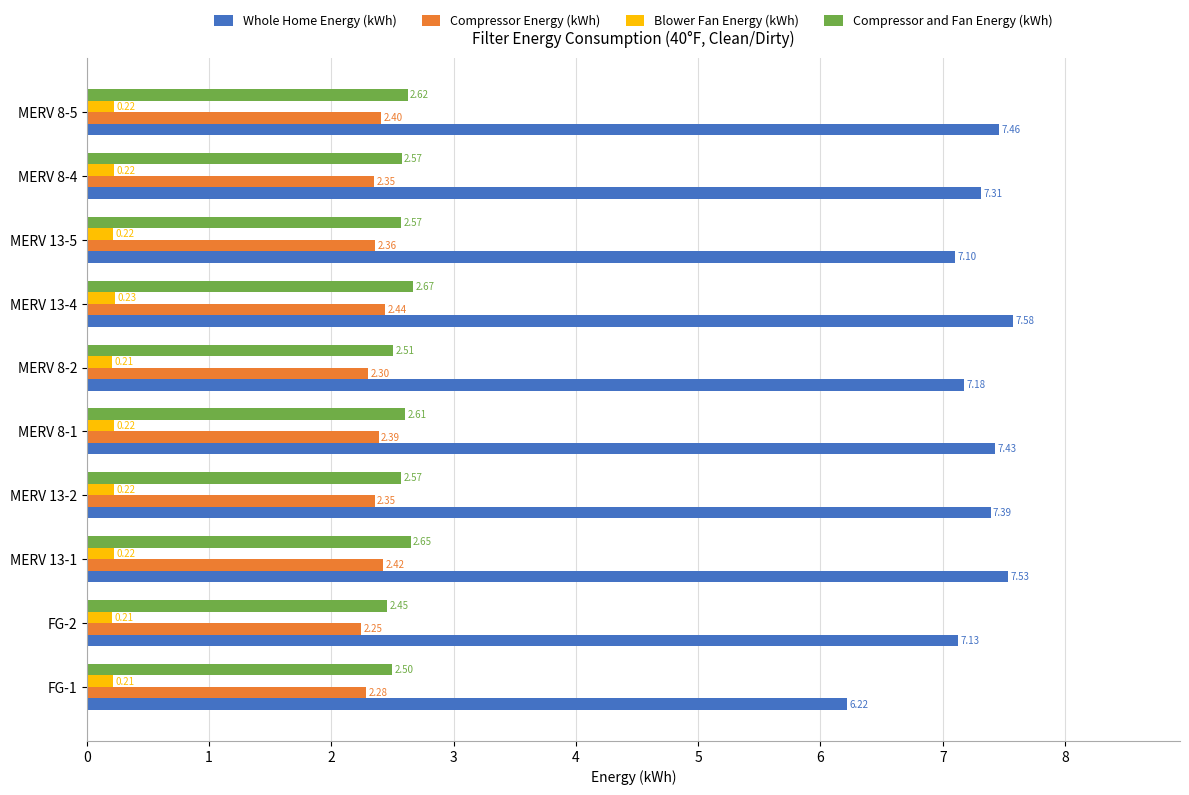

What is the difference between the highest and lowest values at MERV 13-4?

7.3